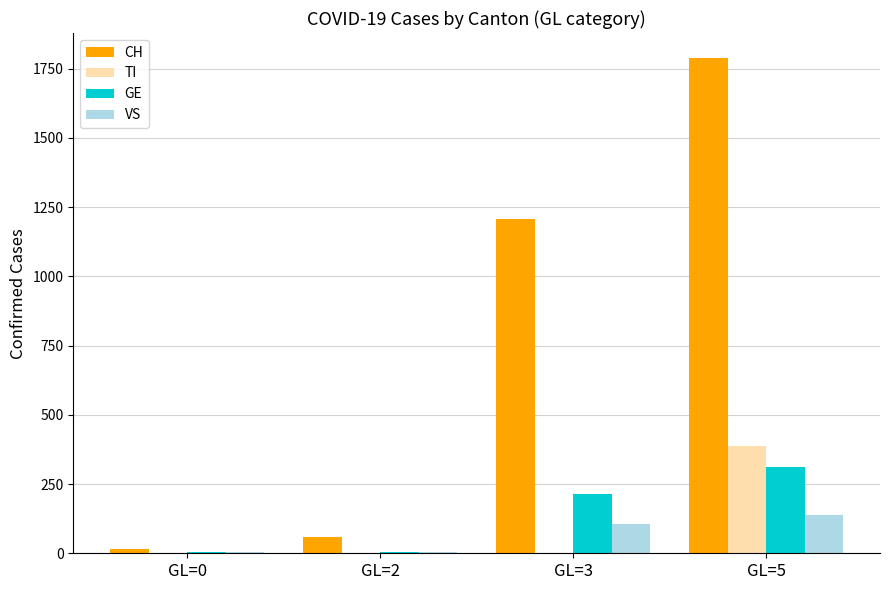

At which label is GE closest to 158?

GL=3